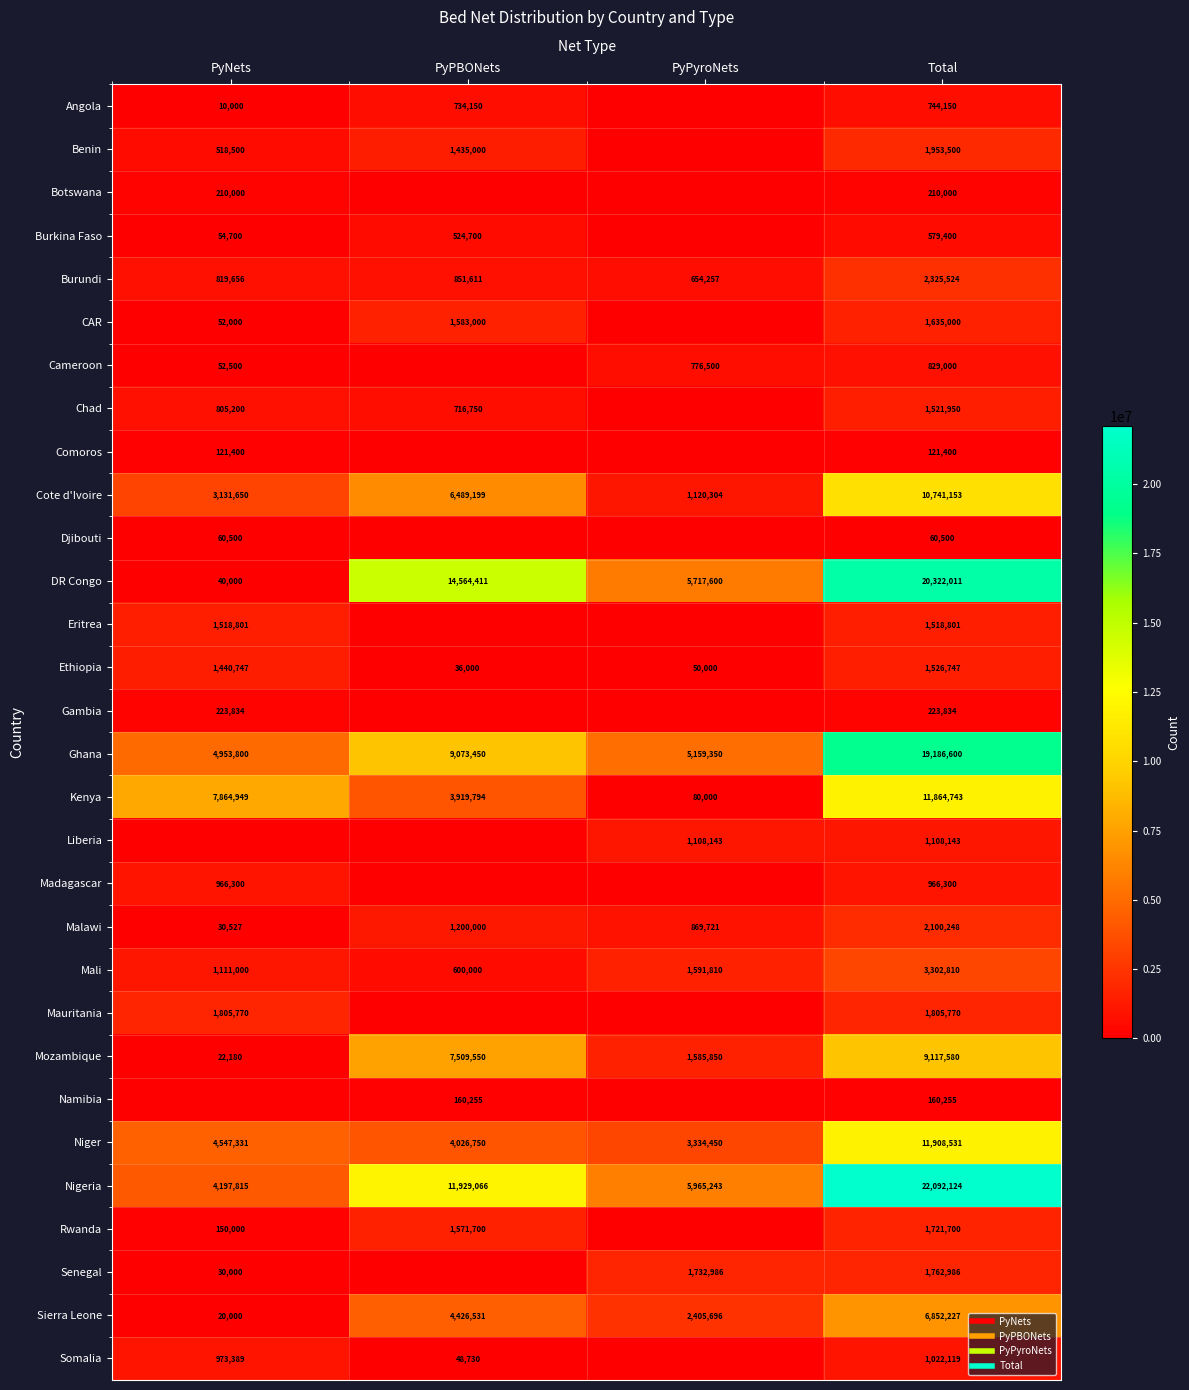

Where is Gambia nearest to the value 111917?

PyNets